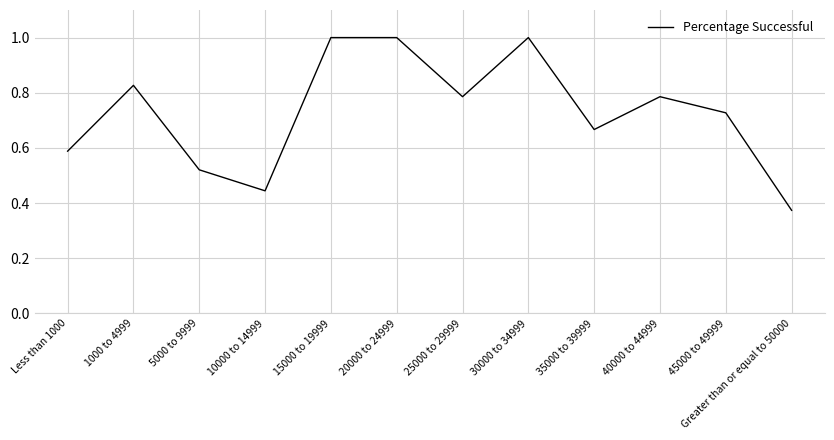

What is the maximum value shown in the chart?

1.0